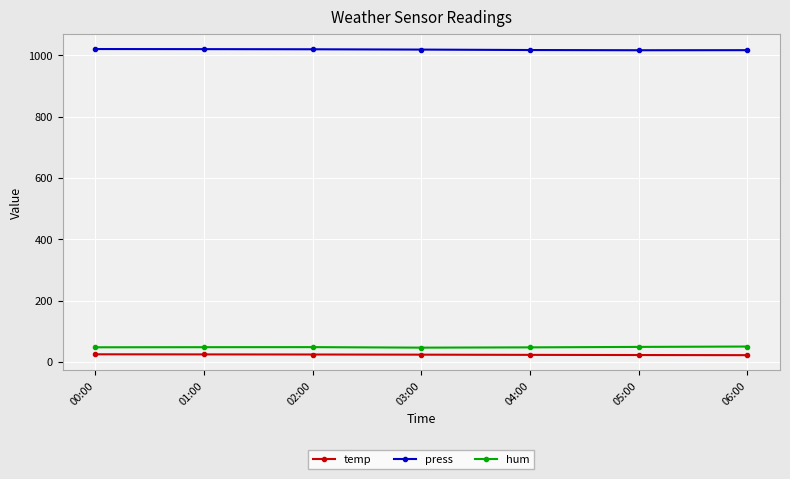

What is the difference between the maximum and minimum values in the hum series?

3.6